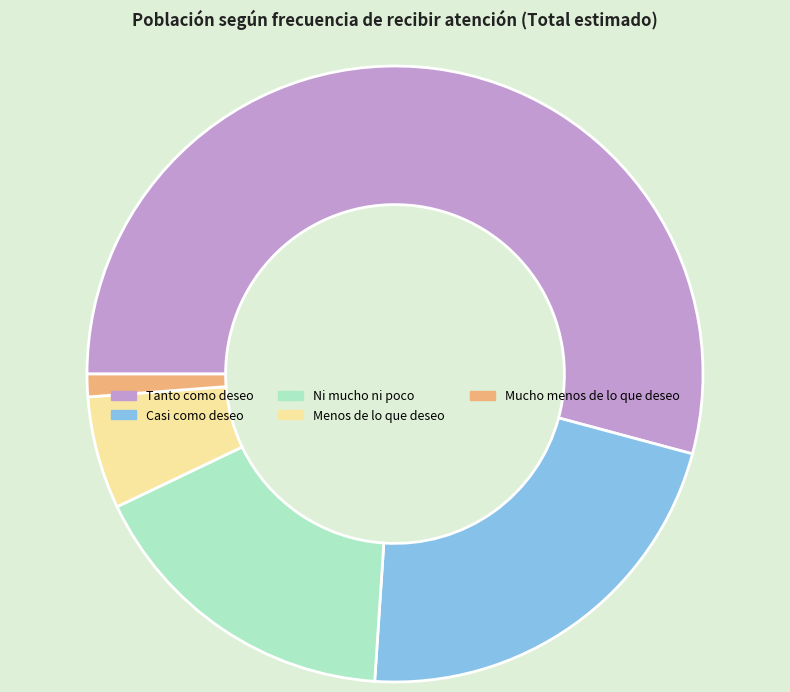

Is there a majority slice in this chart?

Yes